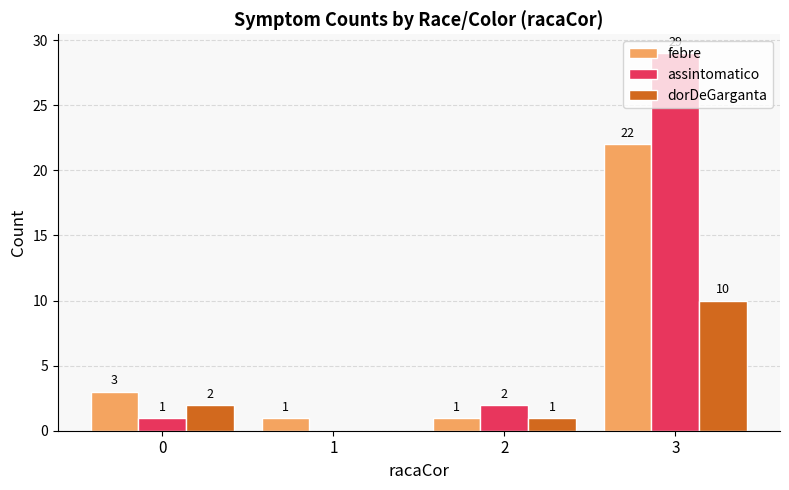

What is the approximate value of assintomatico at 3?

29